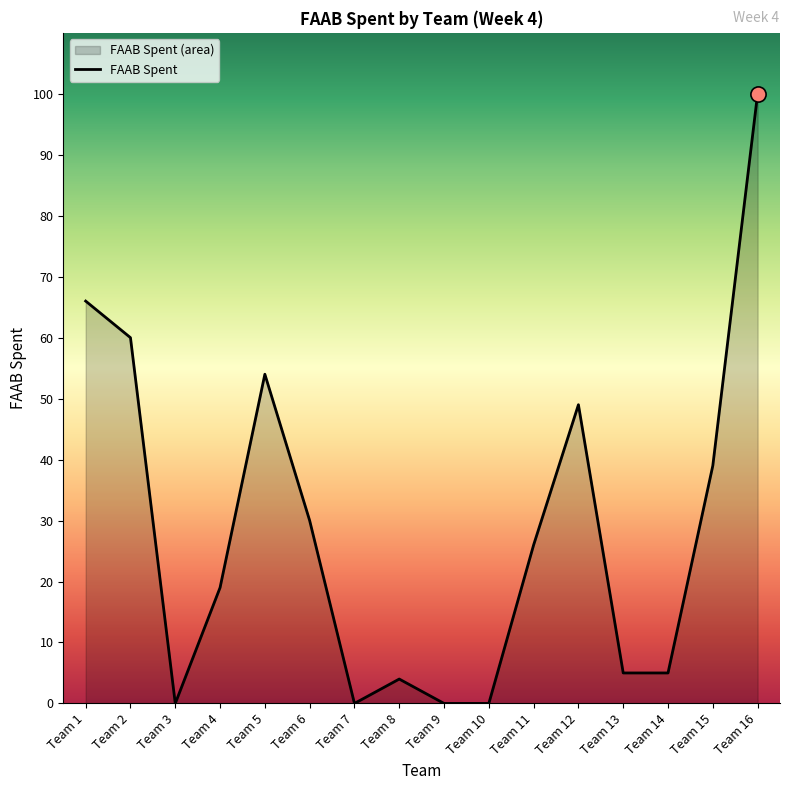

What is the change in value from Team 11 to Team 13?

-21